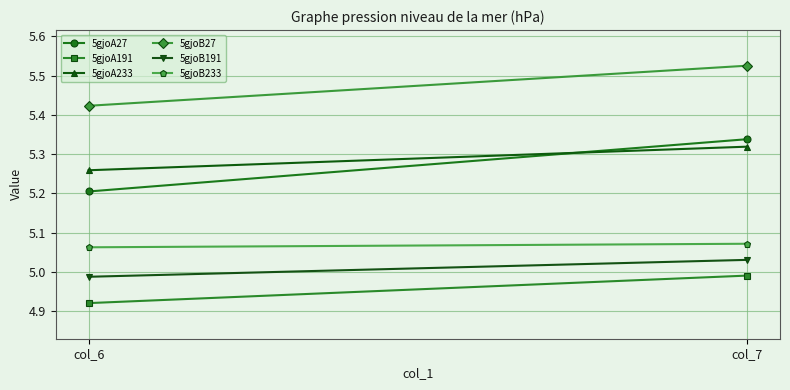

What is the maximum value for 5gjoB27?

5.5